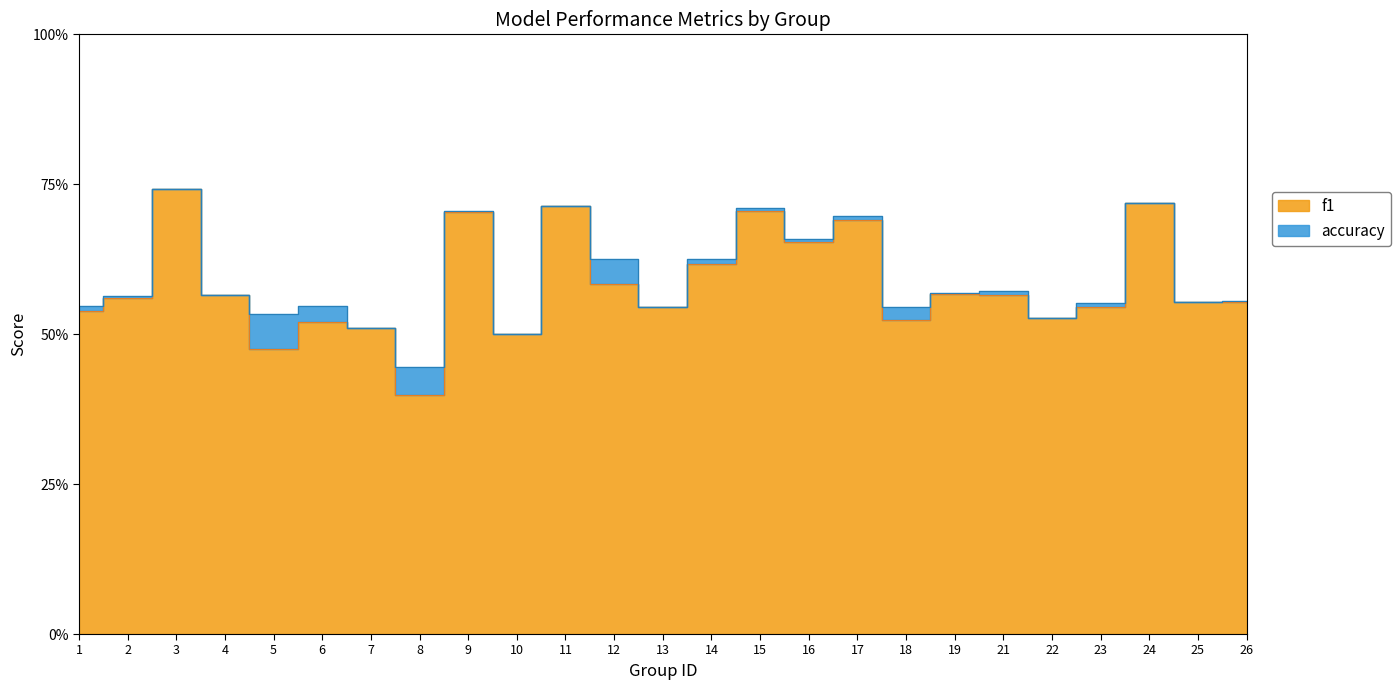

The value of f1 at 21 is 0.6. True or false?

True